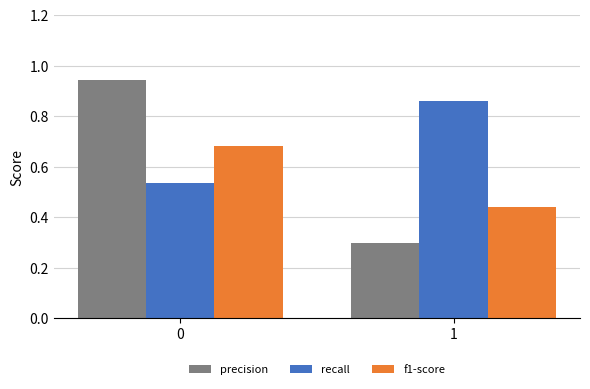

How many bars are there in each group?

3